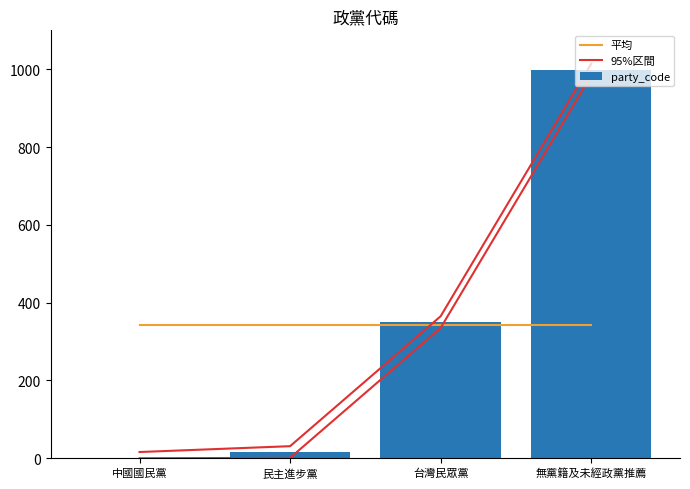

Are the bars grouped side by side (vs. stacked)?

Yes